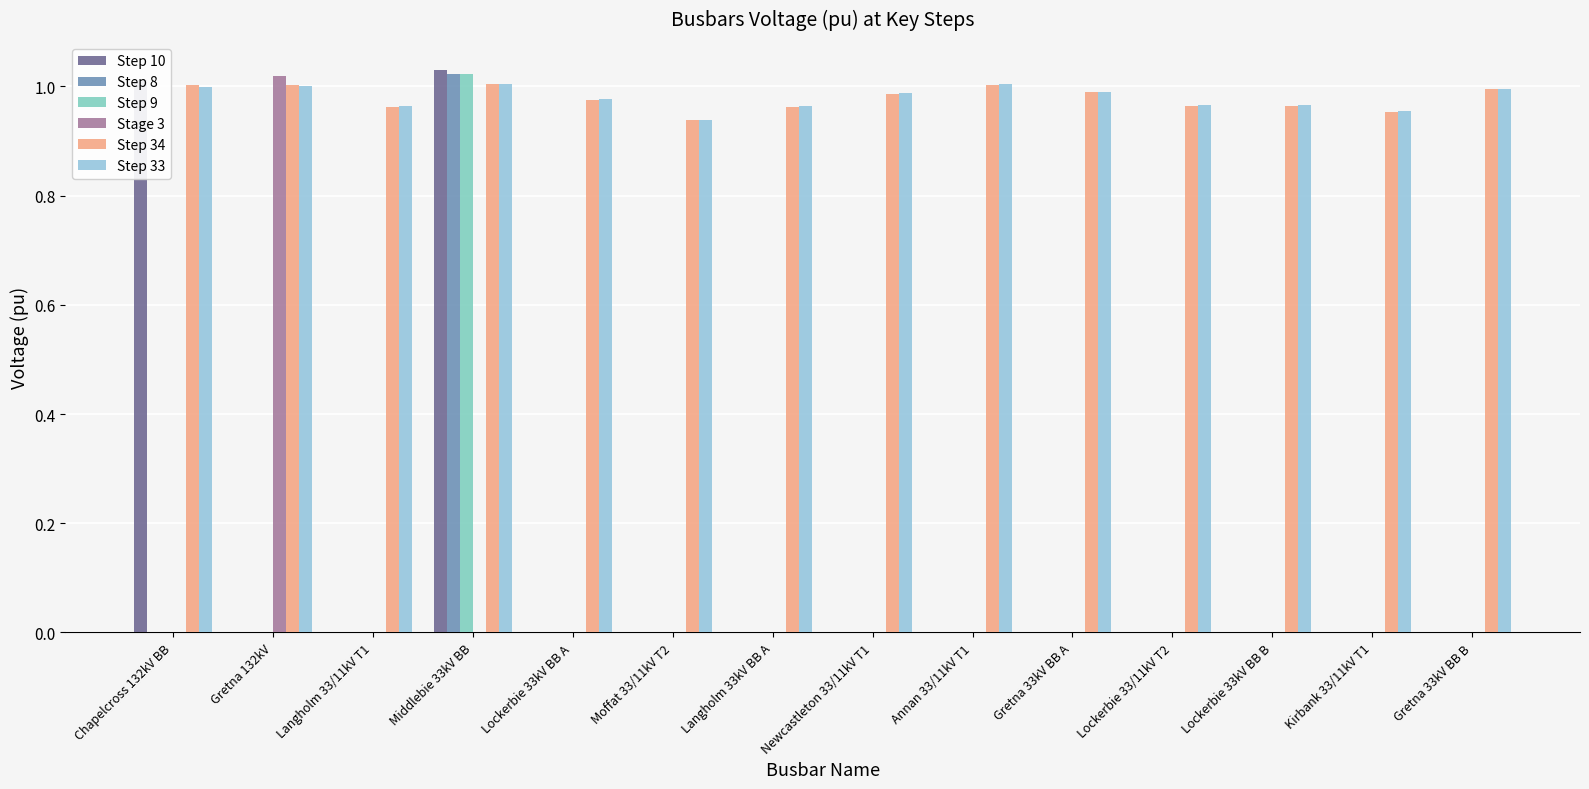

Are the bars grouped side by side (vs. stacked)?

Yes